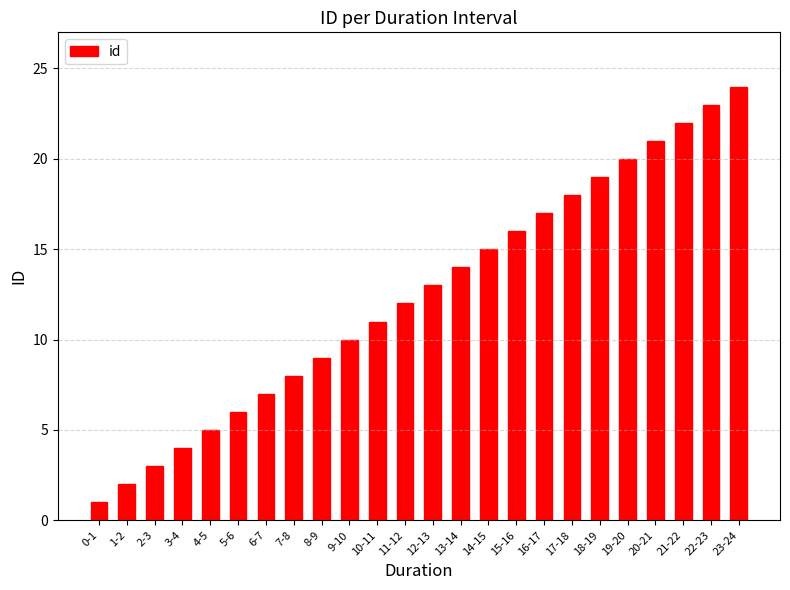

What is the difference between the second highest and second lowest values?

21